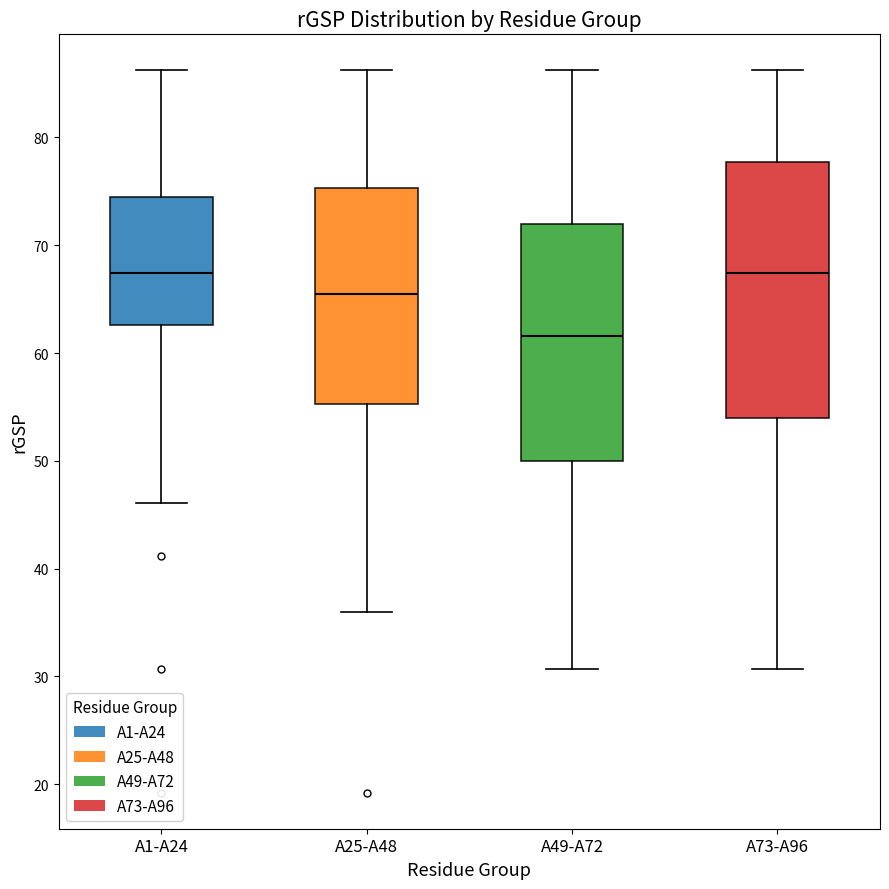

Where is the lower edge of the box for A25-A48 on the y-axis? The values are not printed on the chart, so give them approximately, as read against the axis.

55